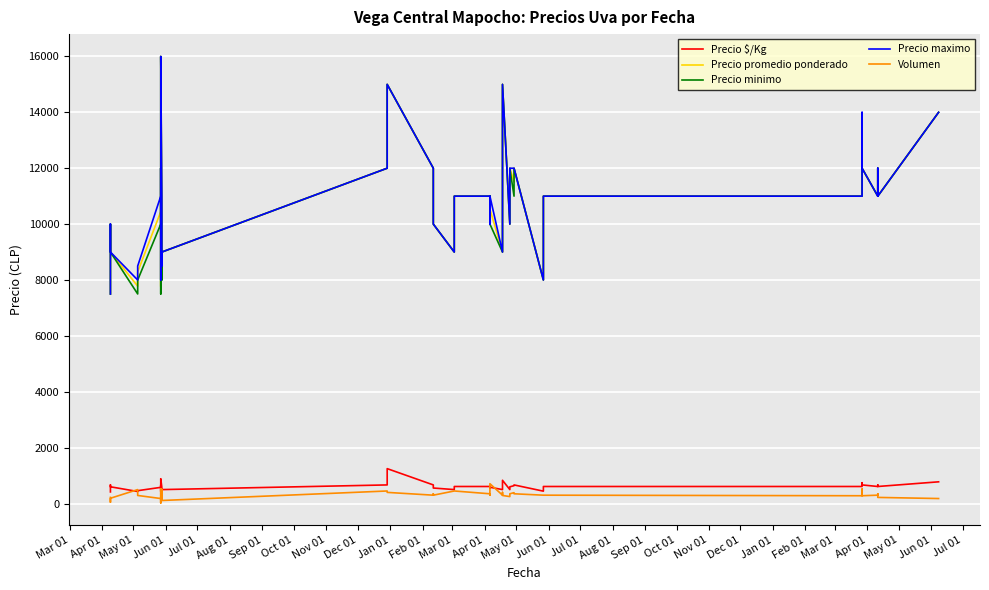

Does the chart display data point markers on the line(s)?

No